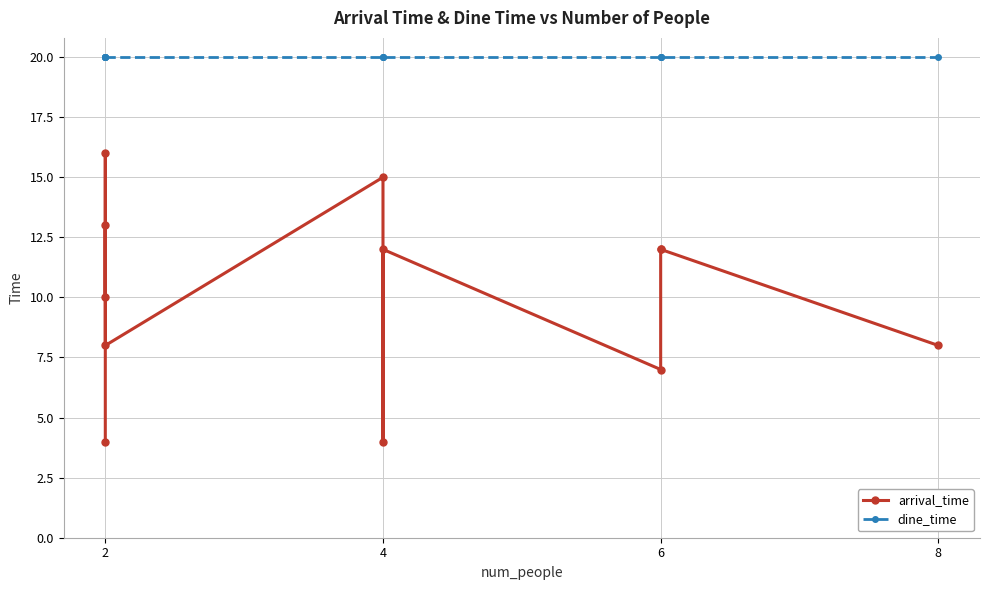

What are all the series names shown in the legend?

arrival_time, dine_time